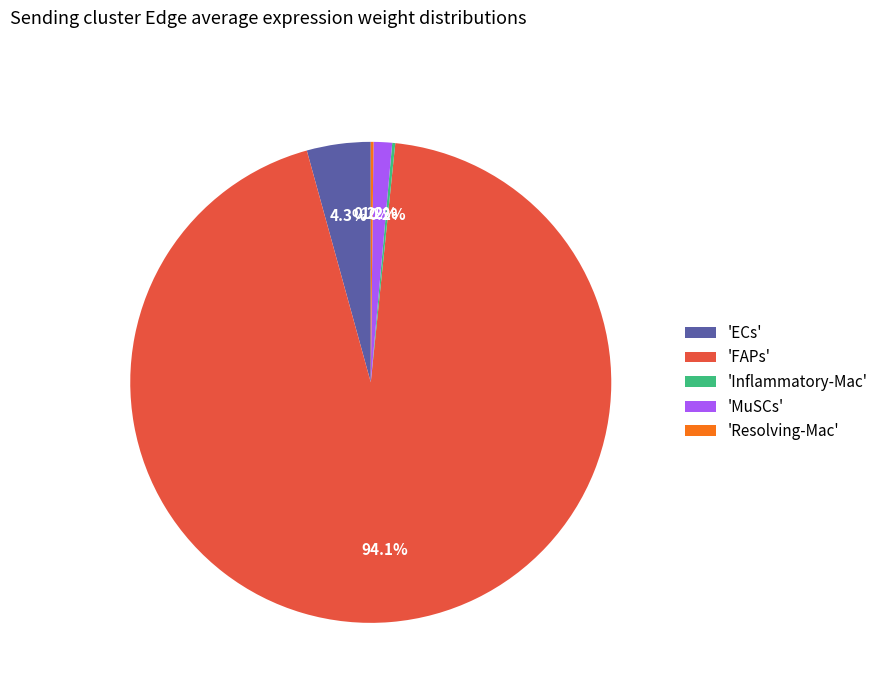

How much of the chart is everything except 'MuSCs'?

98.8%